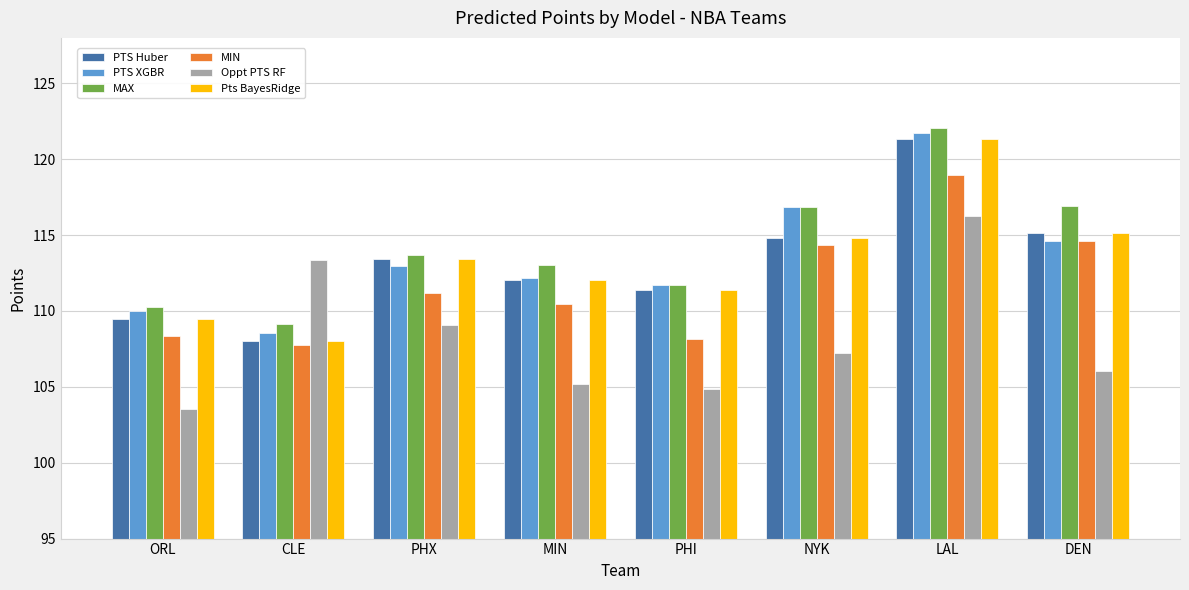

Which series has the largest total across all categories?

MAX